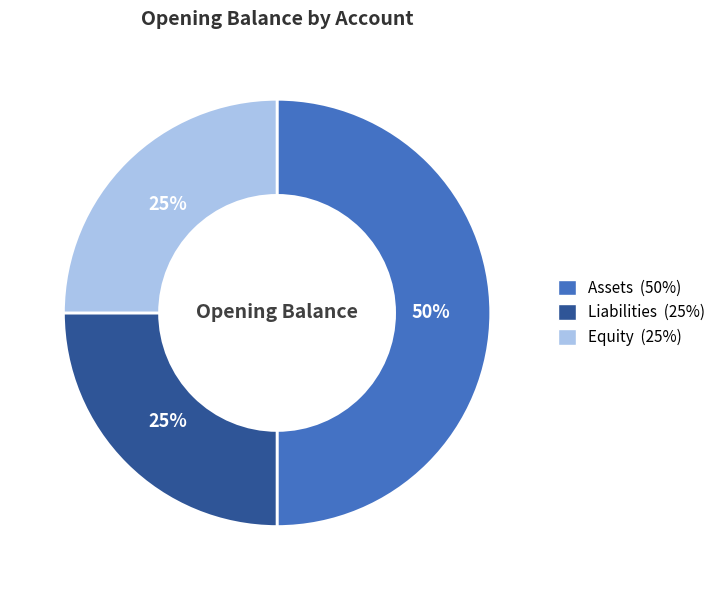

How many segments does this pie chart have?

3